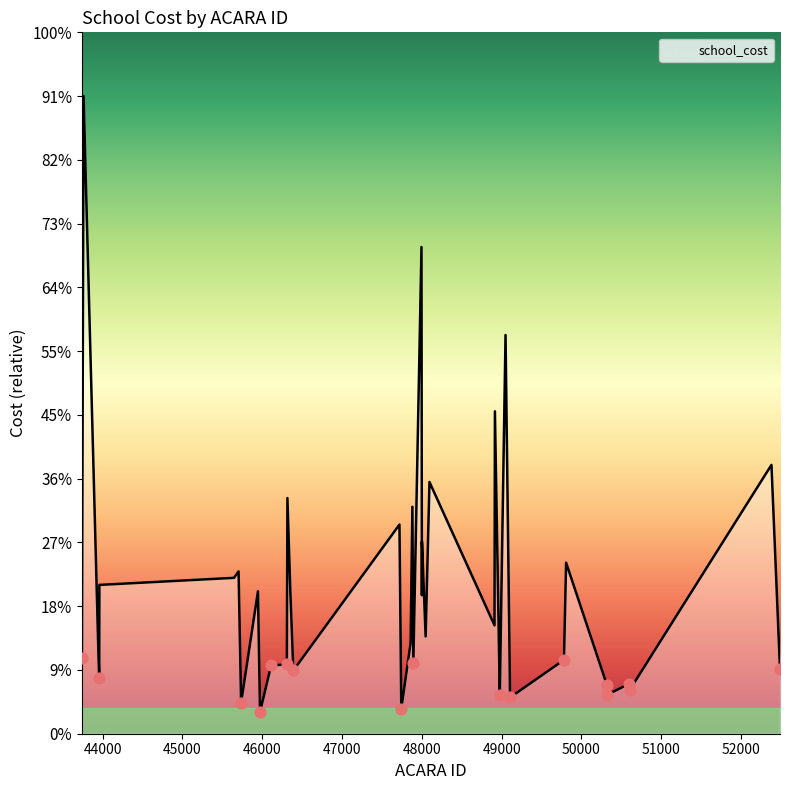

Is this an area chart (filled region under the line)?

Yes